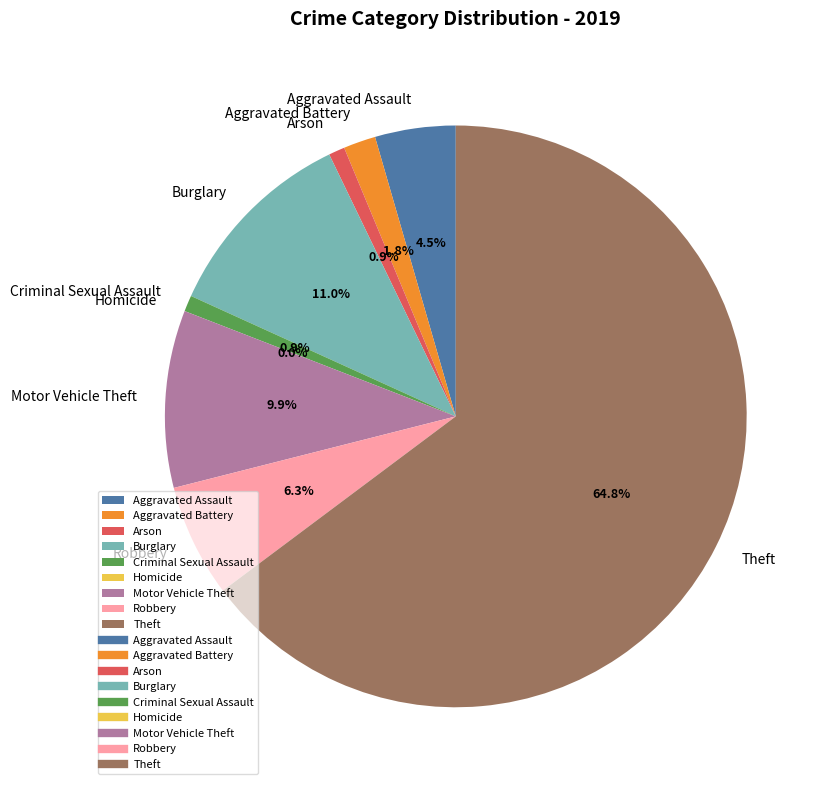

To the nearest percent, what portion does Arson represent?

1%